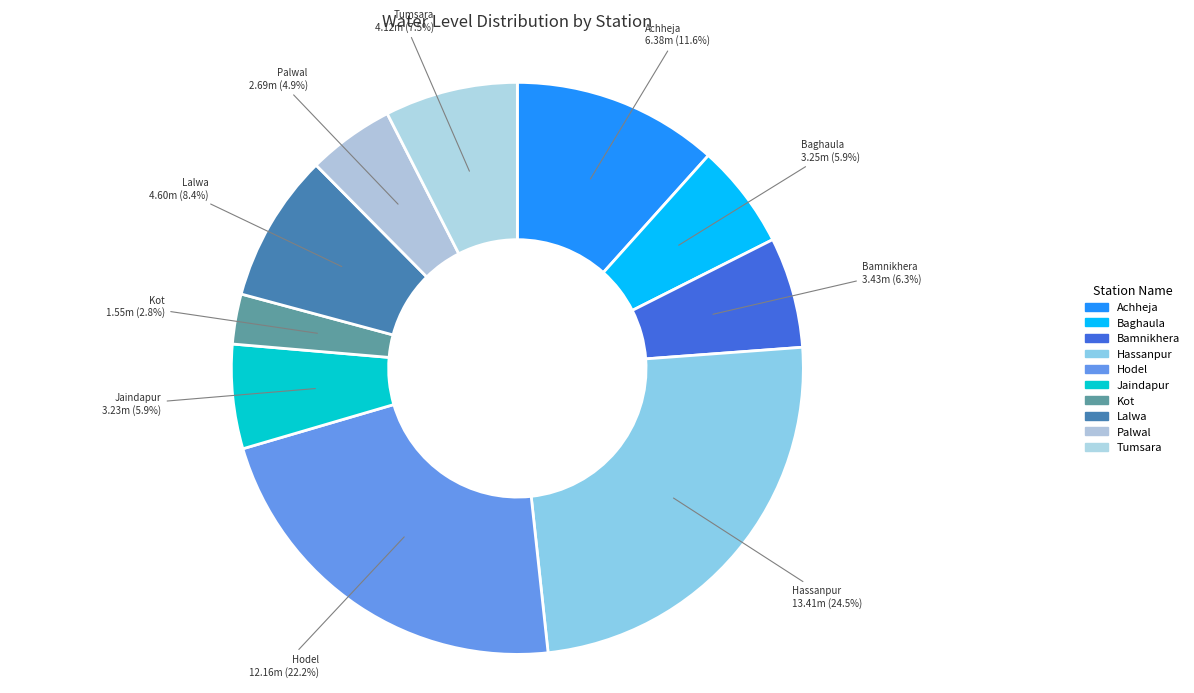

Combined, what portion of the pie is Baghaula and Hodel?

28.1%